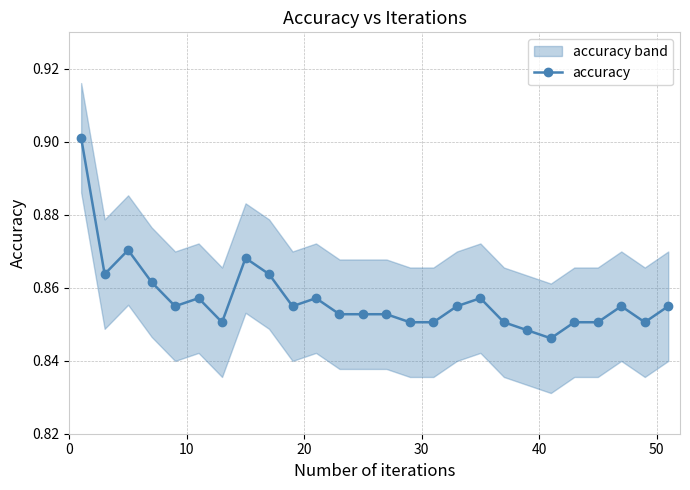

How many accuracy values are between 0 and 1?

26